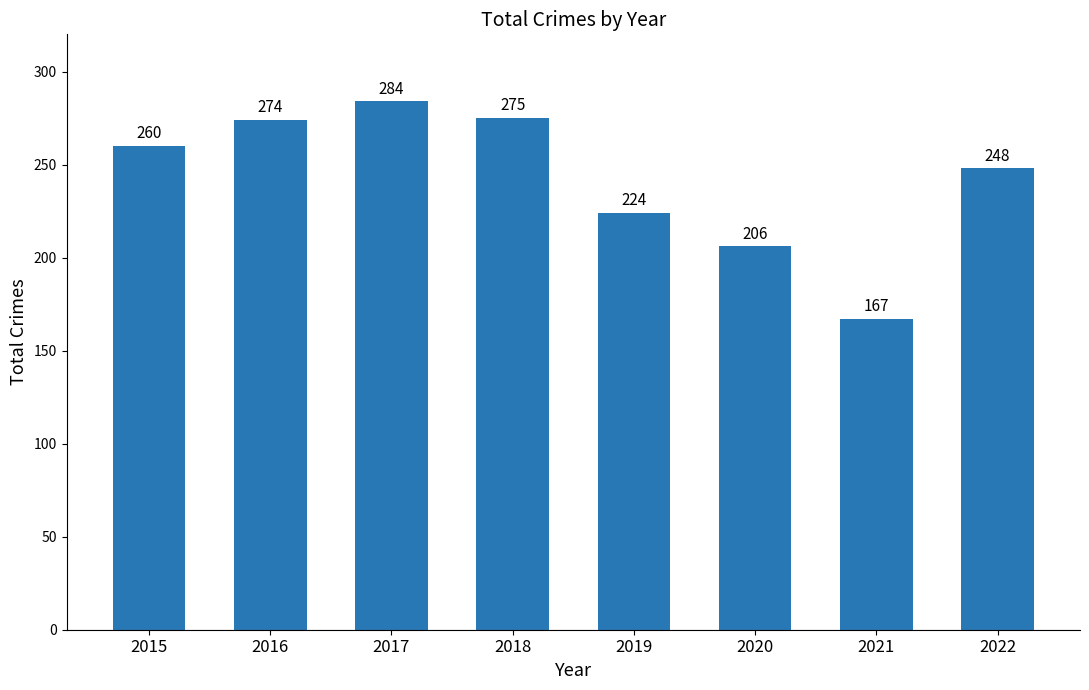

Reading left to right, transcribe all the data shown in this chart.

2015=260	2016=274	2017=284	2018=275	2019=224	2020=206	2021=167	2022=248